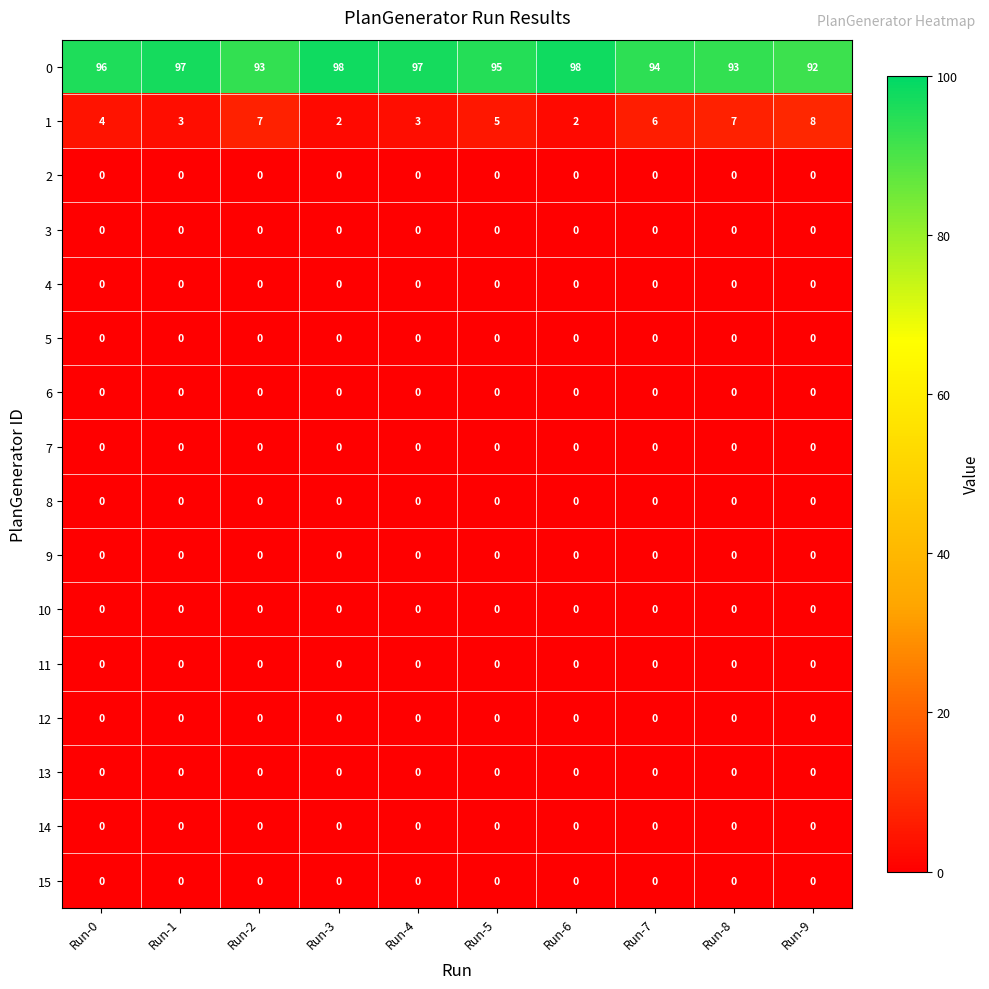

What is the spread (max minus min) of values at Run-3?

98